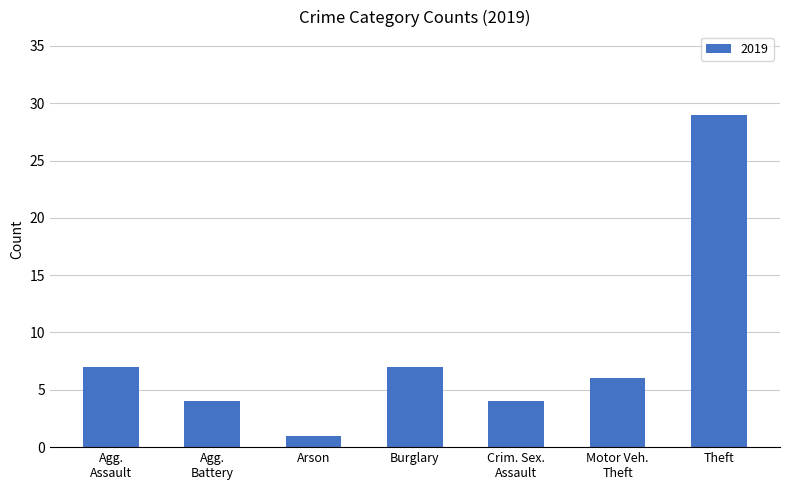

True or false: the data shows 4 at Burglary.

False